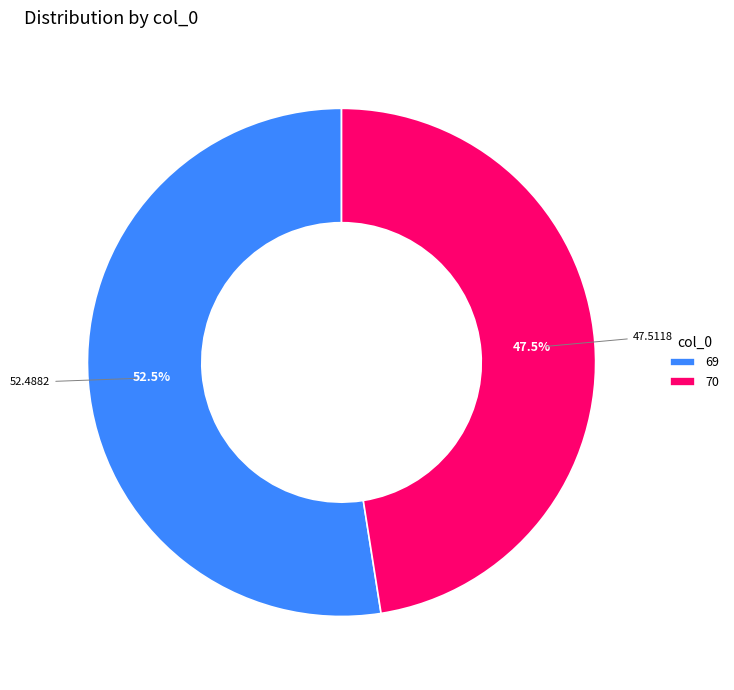

What percentage do 69 and 70 together represent?

100.0%